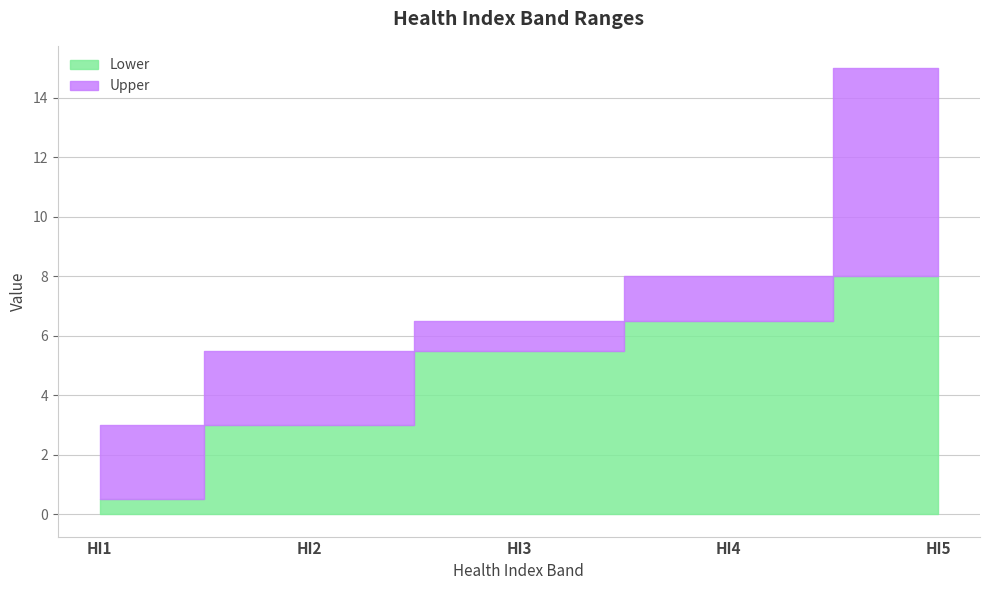

Reading right to left, list all the values displayed in this chart.

Lower: HI5=8.0	HI4=6.5	HI3=5.5	HI2=3.0	HI1=0.5
Upper: HI5=15.0	HI4=8.0	HI3=6.5	HI2=5.5	HI1=3.0